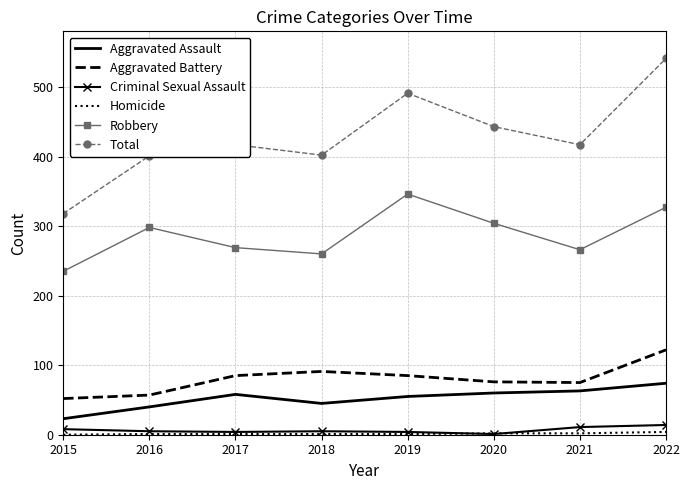

At which category is the sum across all series the highest?

2022